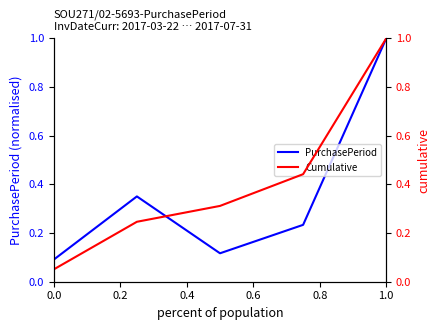

What are all the series names shown in the legend?

PurchasePeriod, Cumulative